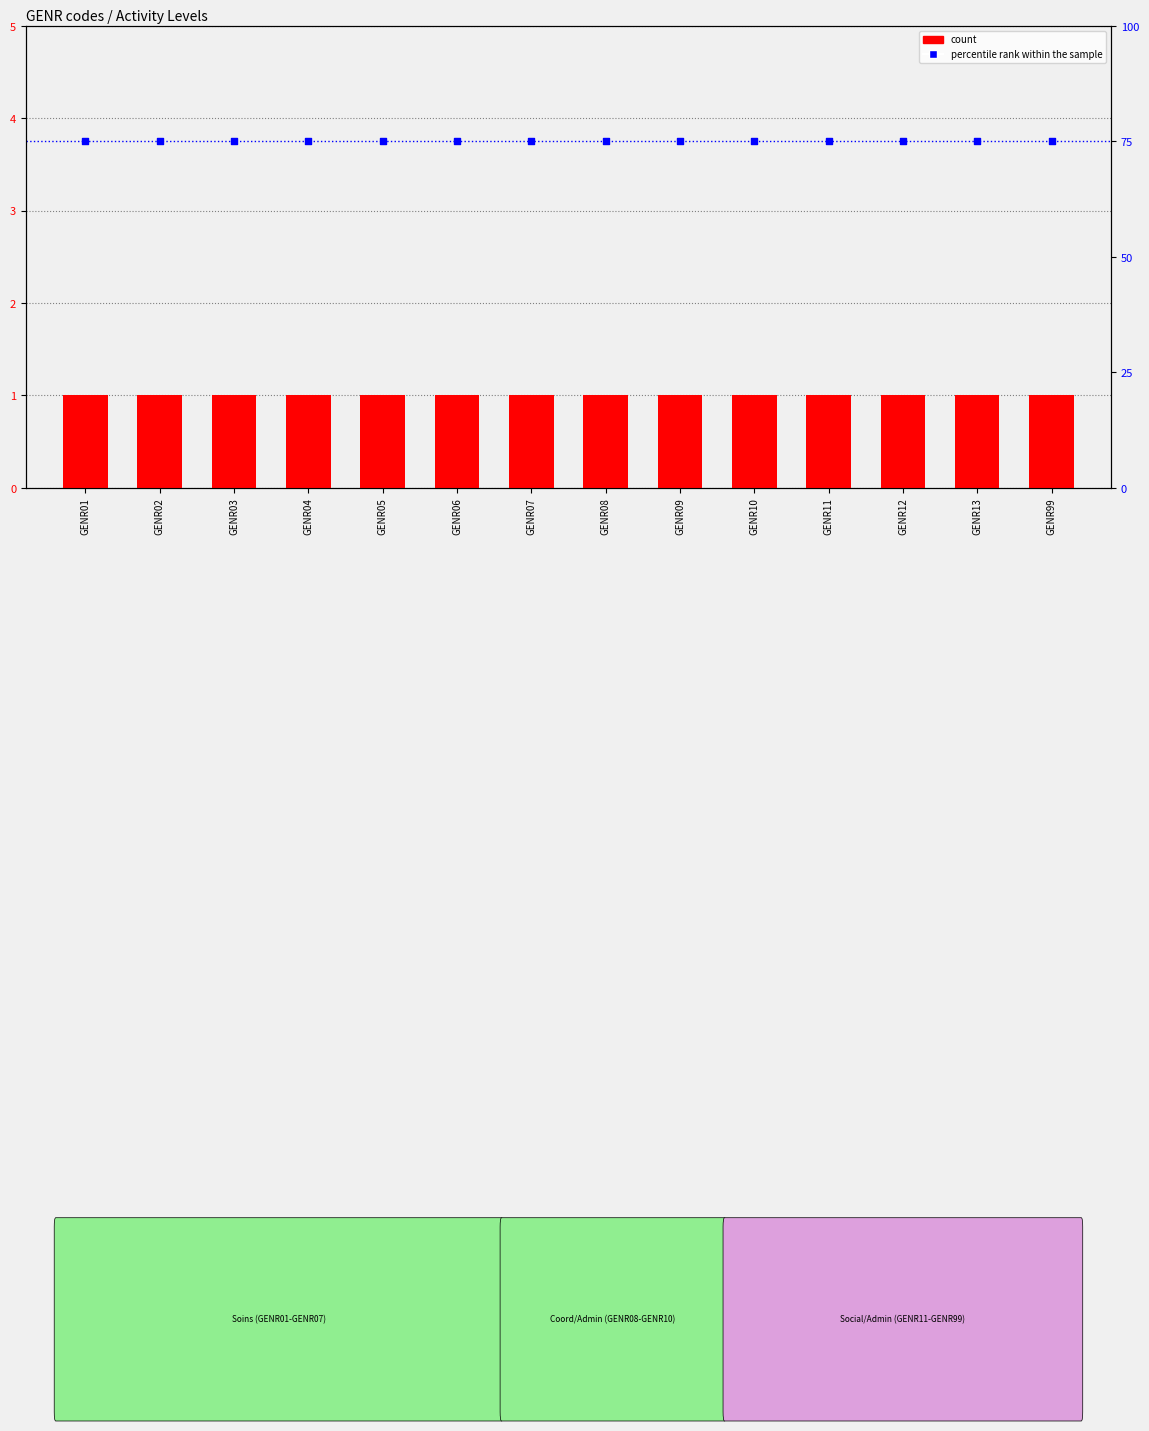

Is the value of count at GENR13 greater than the value of percentile rank within the sample at GENR13?

No